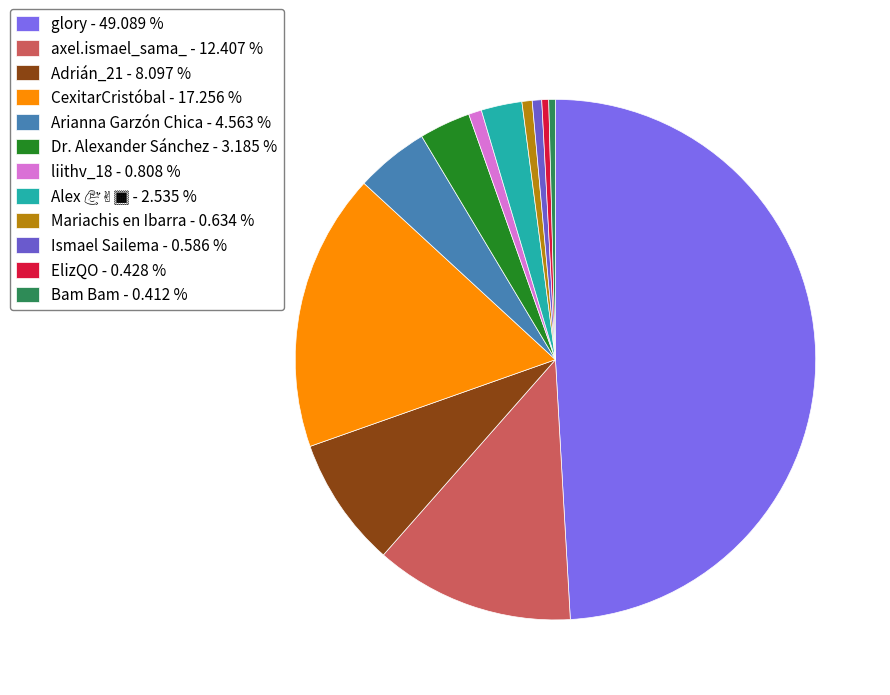

Count the number of slices in the pie.

12